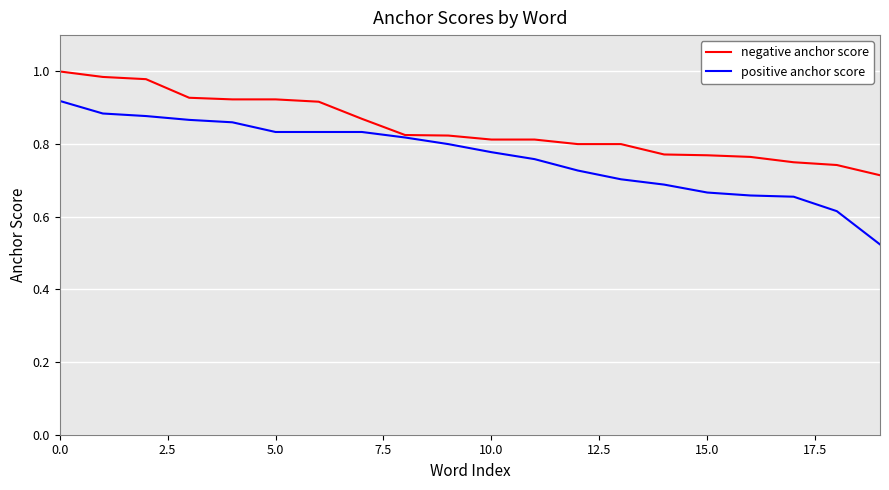

Which series has the widest spread of values?

positive anchor score